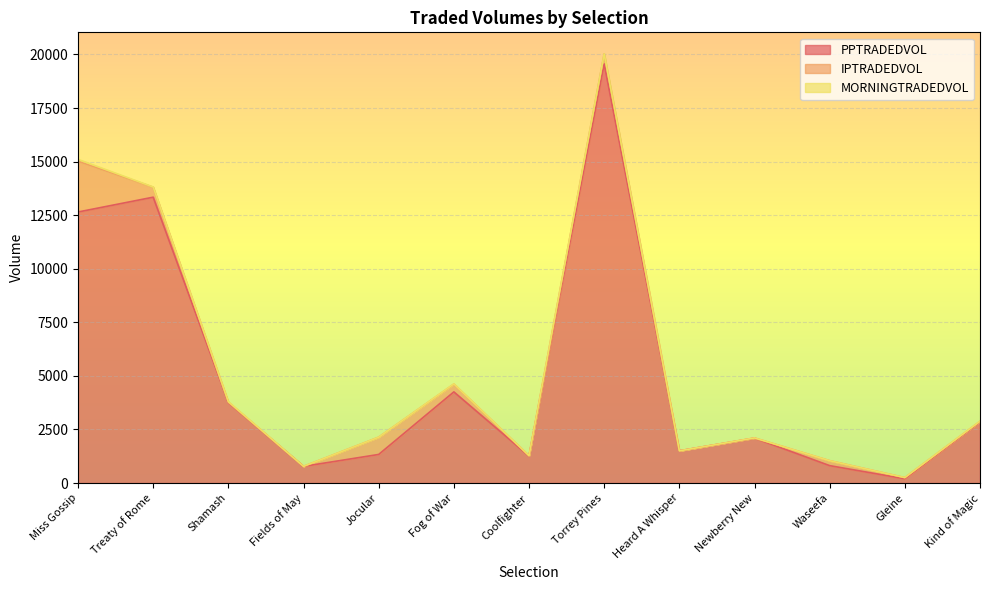

List the series in order of their peak value, lowest first.

MORNINGTRADEDVOL, IPTRADEDVOL, PPTRADEDVOL